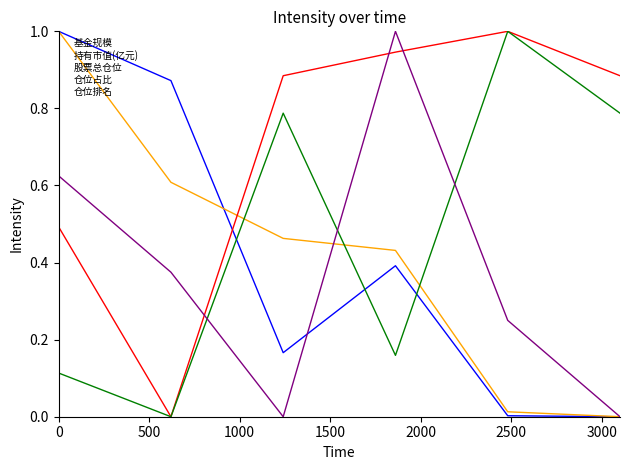

Which series has the largest total across all categories?

股票总仓位